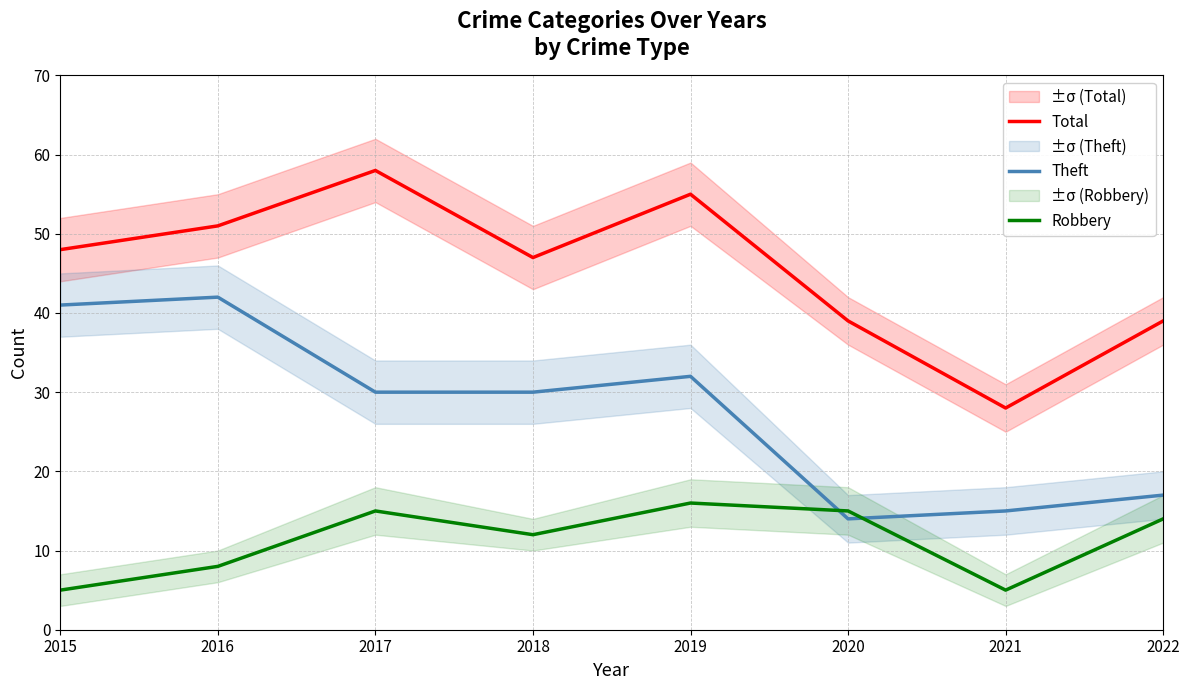

List the series in order of their overall mean, highest first.

Total, Theft, Robbery